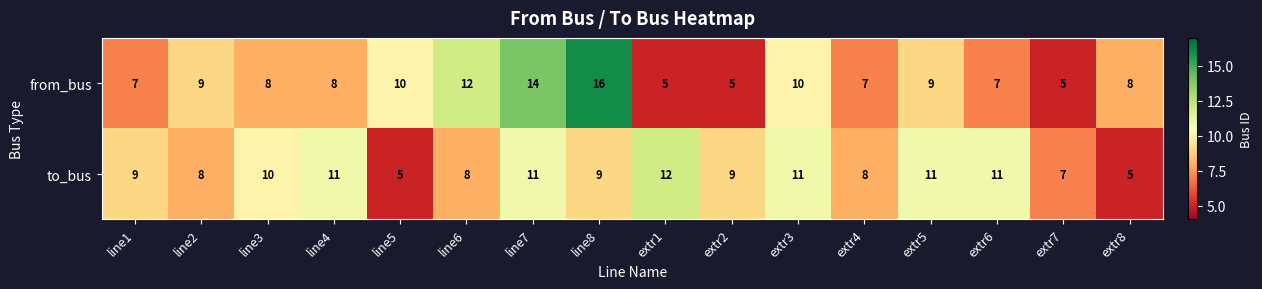

What is the total value across all series at line7?

25